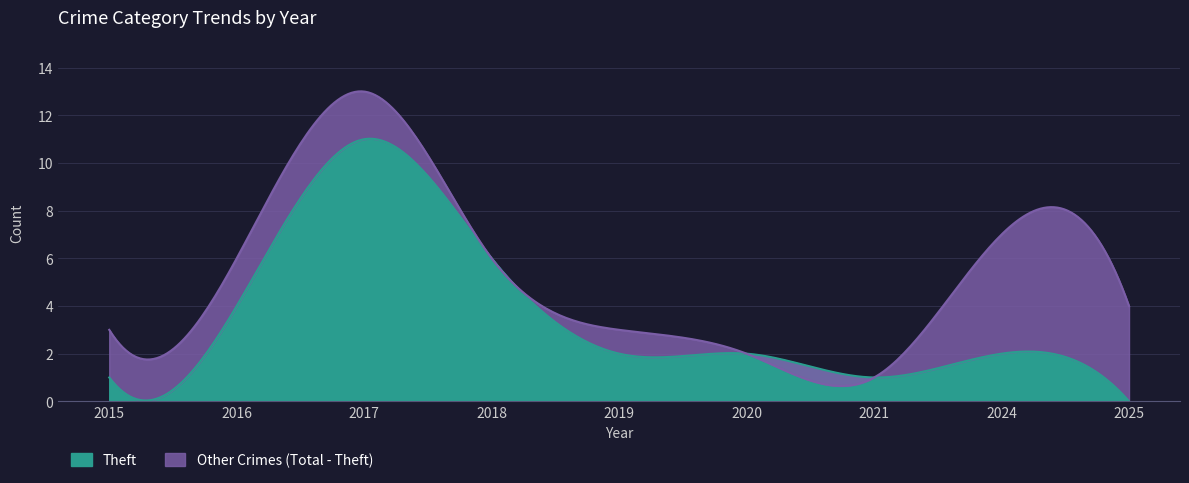

What is the maximum value for Theft?

11.0